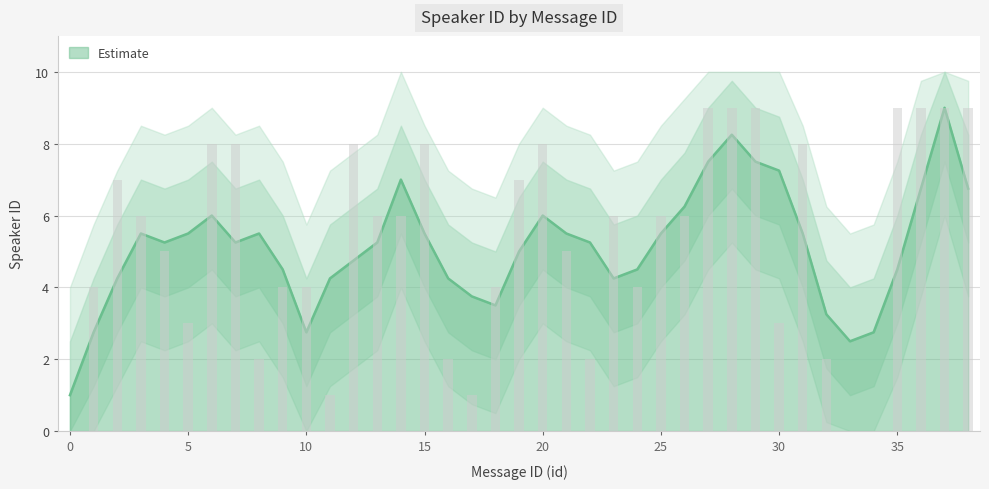

Which has a higher value, 36 or 32?

36